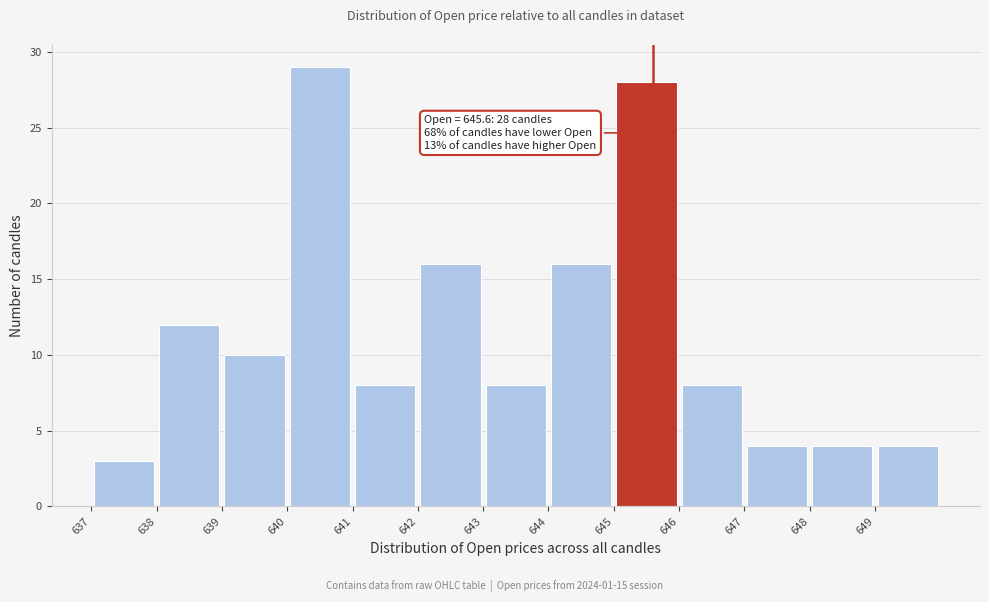

Which range on the x-axis has the tallest bar?

640 to 641